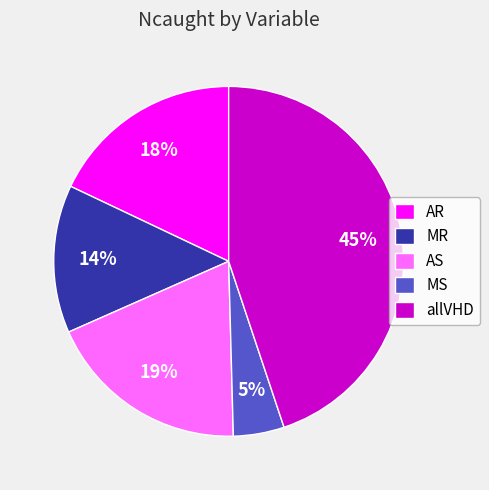

To the nearest percent, what portion does AS represent?

19%